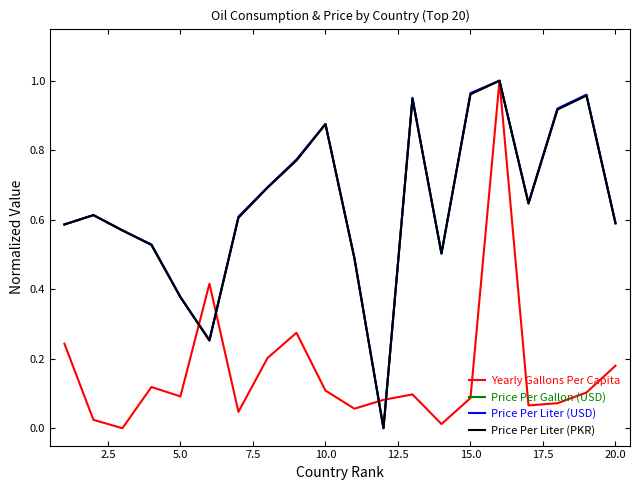

True or false: Price Per Liter (PKR) has more than 2 points higher than both neighbors.

True